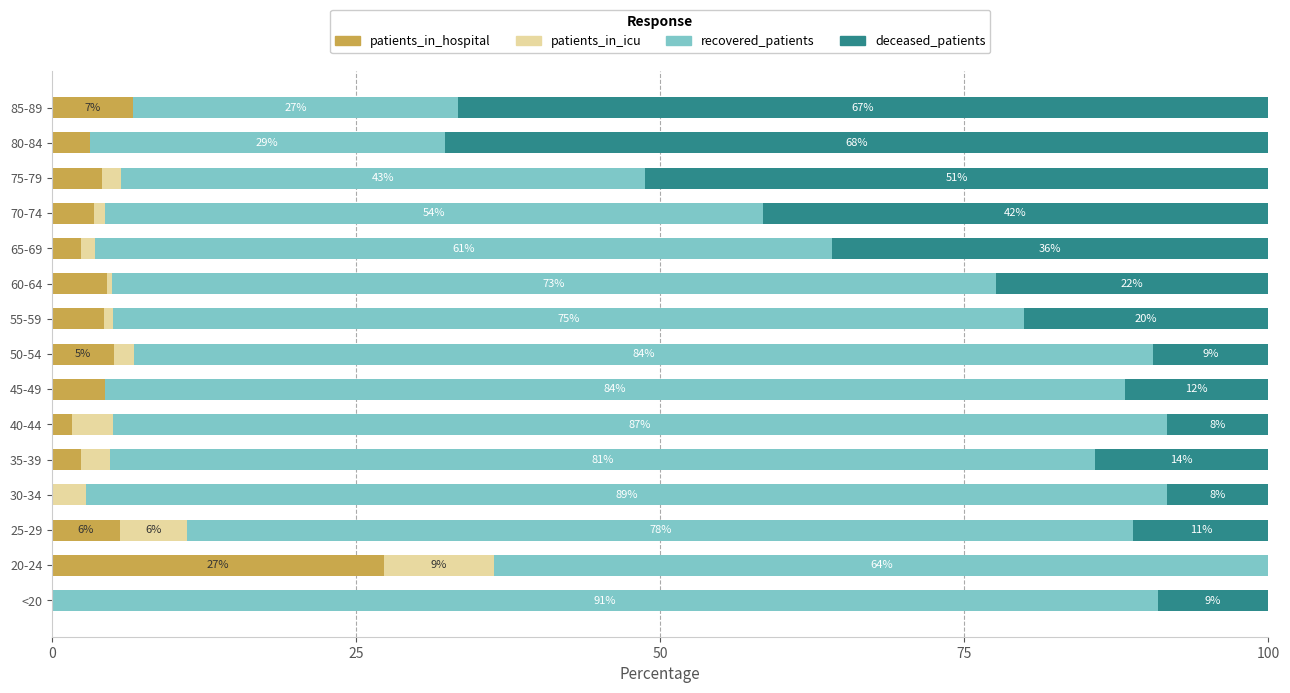

What are all the series names shown in the legend?

patients_in_hospital, patients_in_icu, recovered_patients, deceased_patients